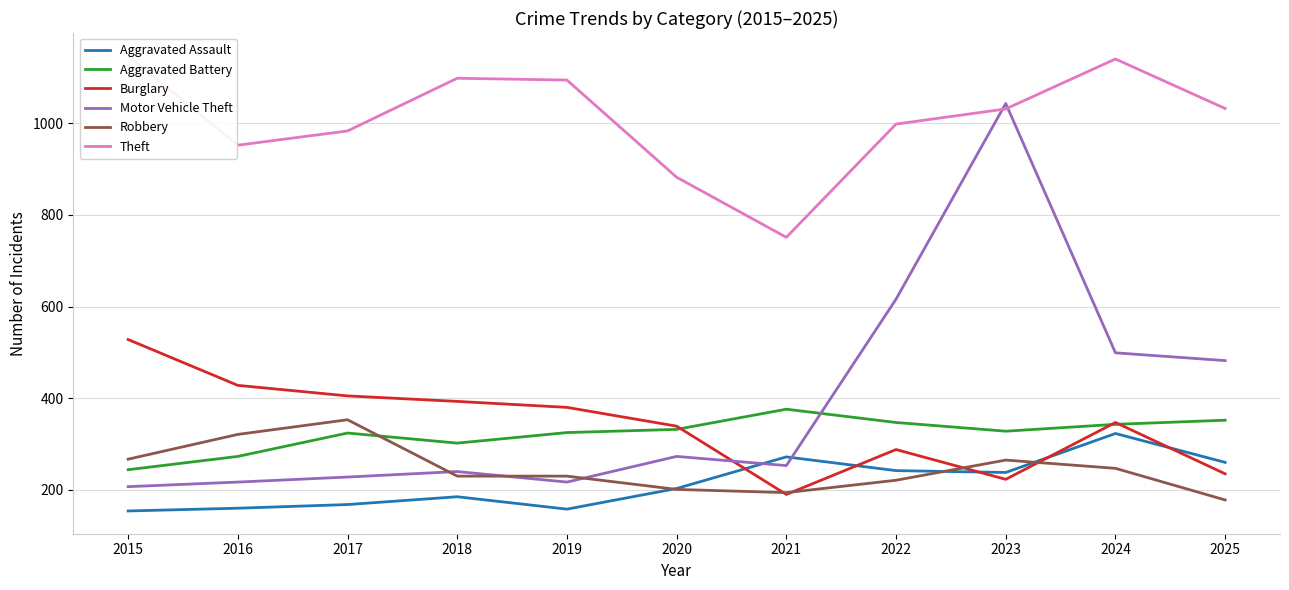

What is the value of the Robbery point at the 4th from the left?

230